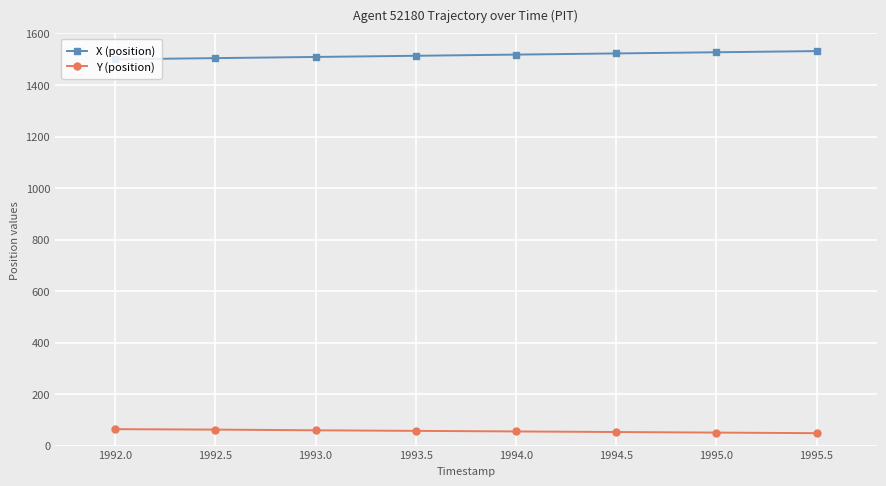

What is the lowest value of the X (position) series?

1499.8